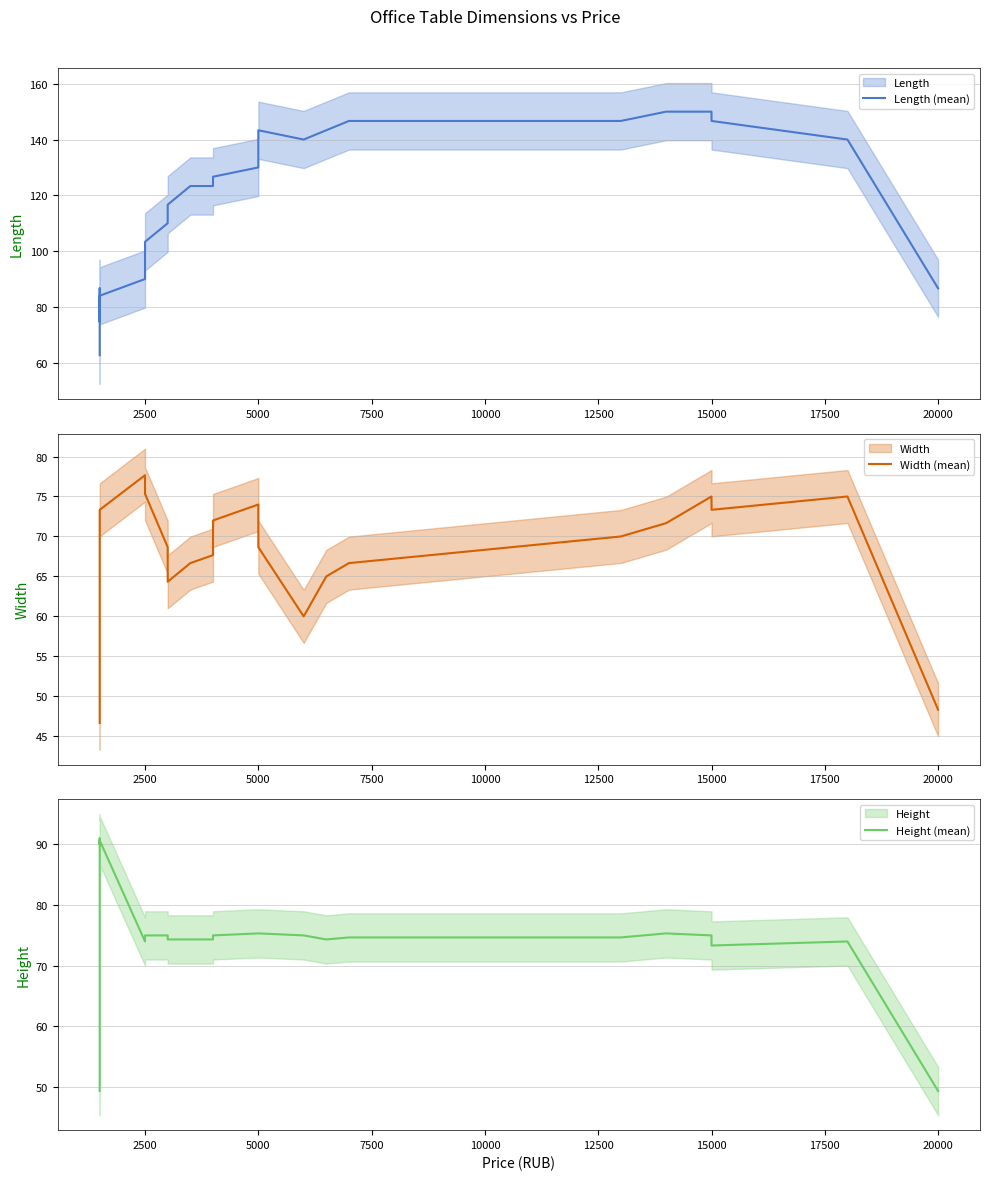

What is the maximum value shown in the chart?

150.0